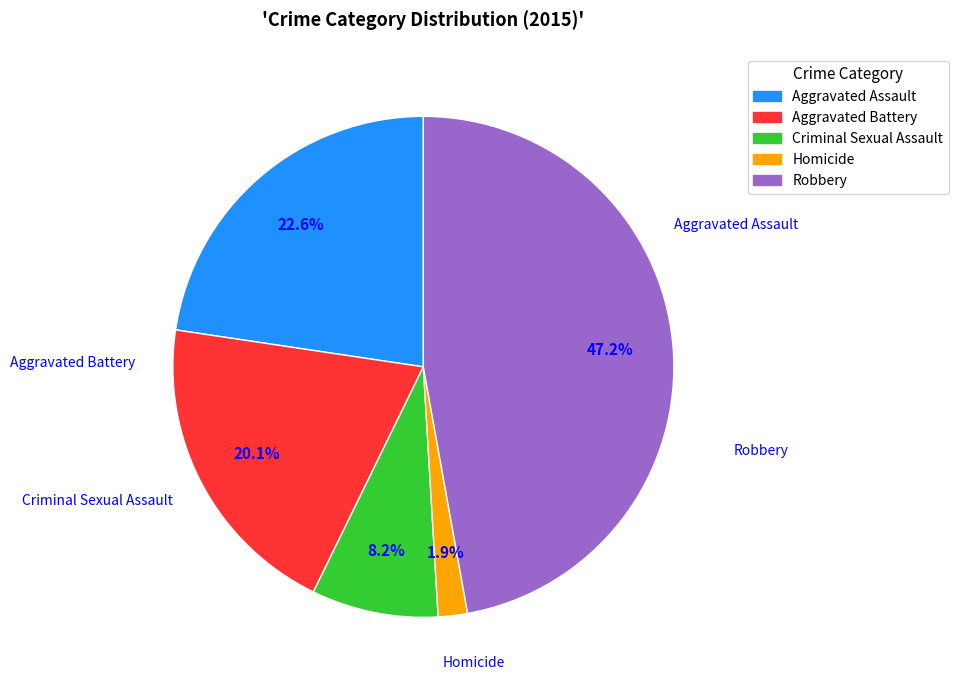

To the nearest percent, what is the average slice percentage?

20%